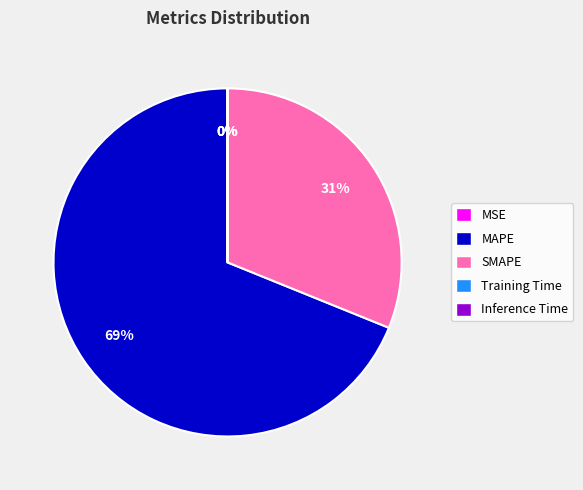

Which category accounts for the majority?

MAPE